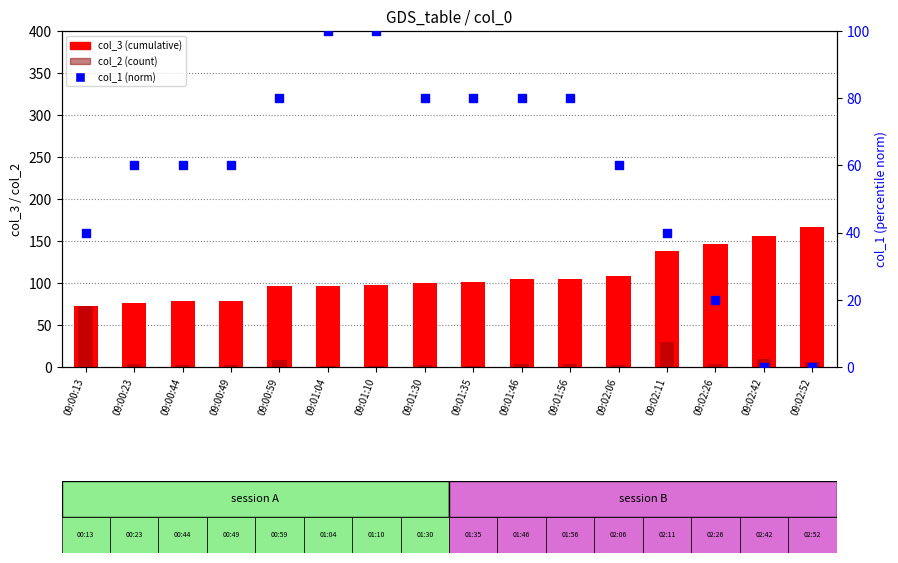

What are all the series names shown in the legend?

col_3 (cumulative), col_2 (count), col_1 (norm)